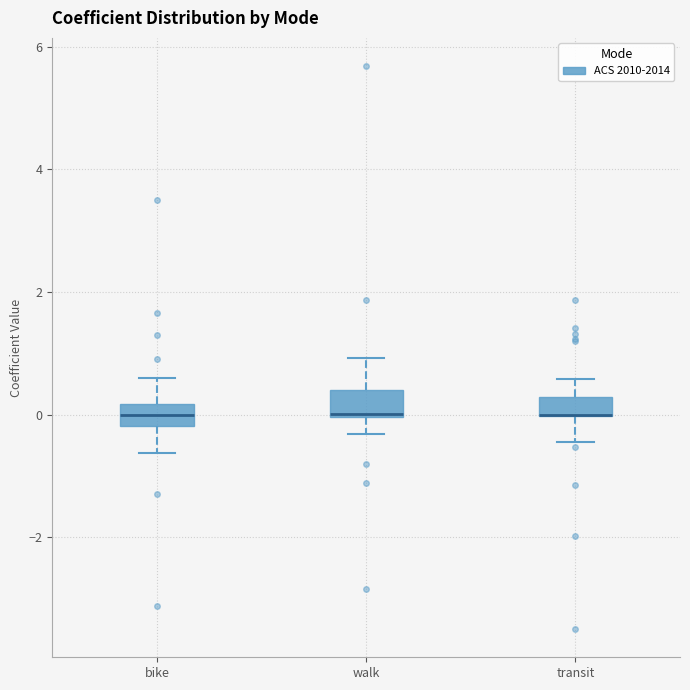

Where does the median line of the box for bike sit on the y-axis? The values are not printed on the chart, so give them approximately, as read against the axis.

0.0